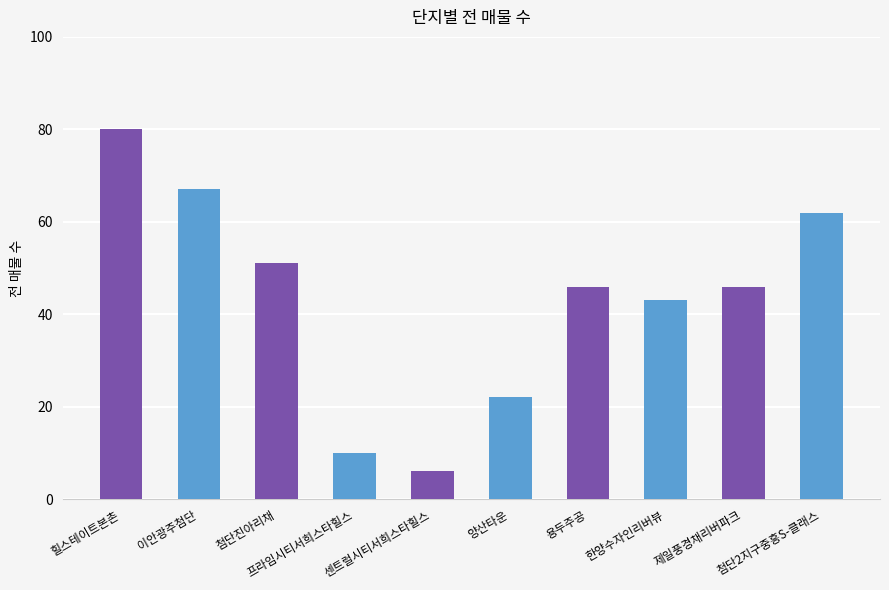

What is the value of the 1st bar from the left?

80